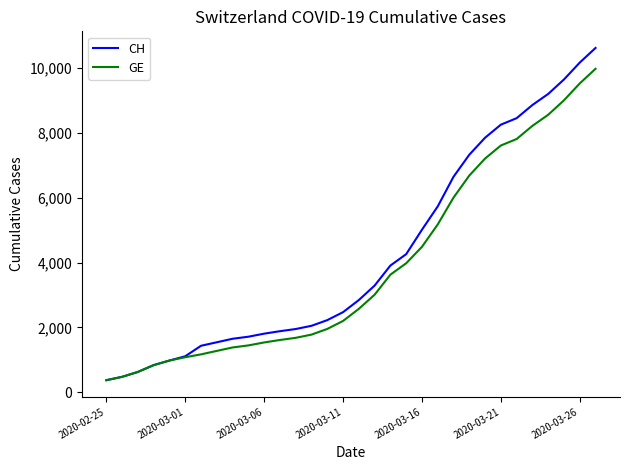

Which series has the largest range (max minus min)?

CH